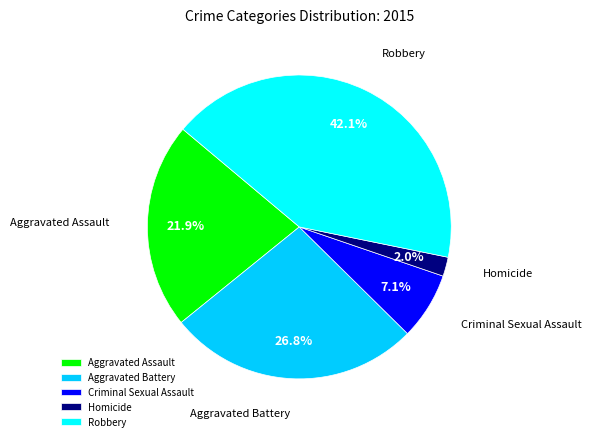

Is it true that Homicide is 11% of the pie?

False